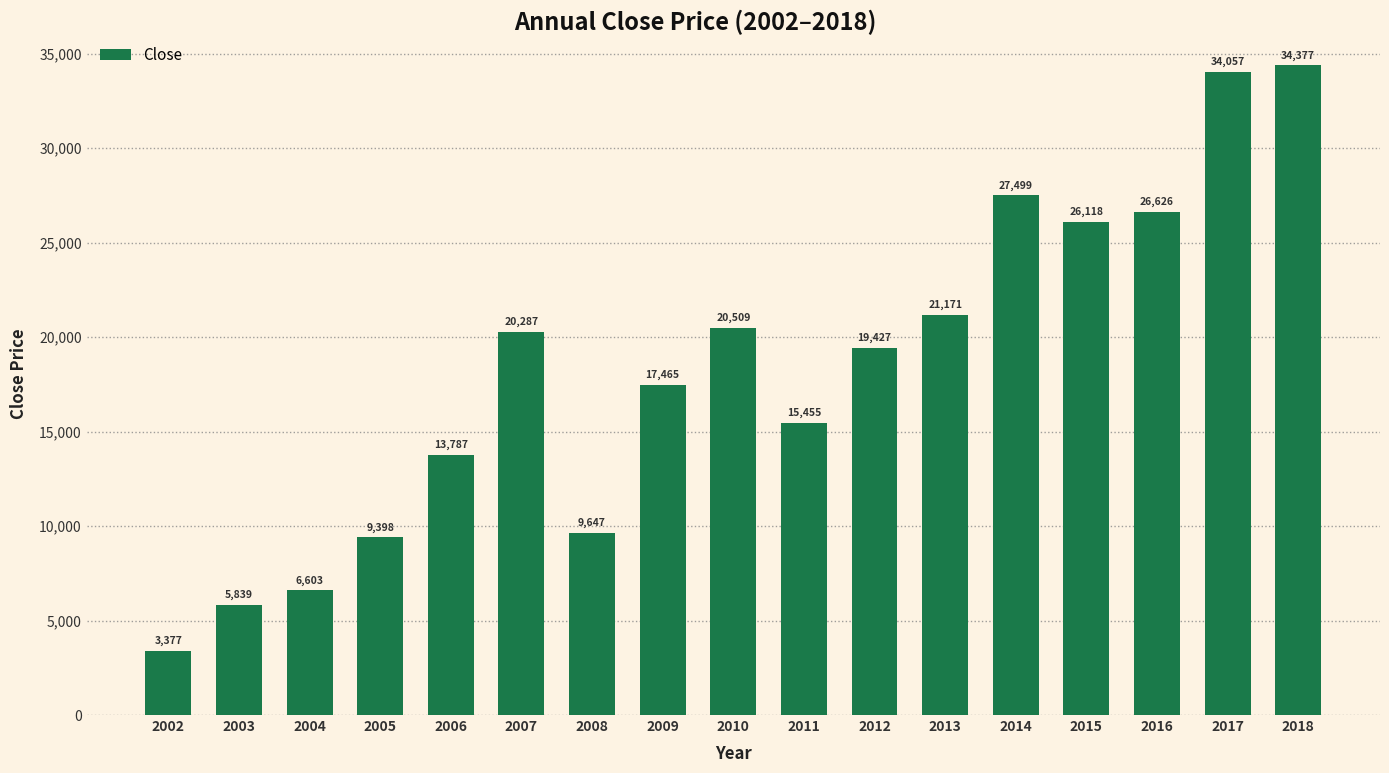

The value at 2017 is 47138.8. True or false?

False